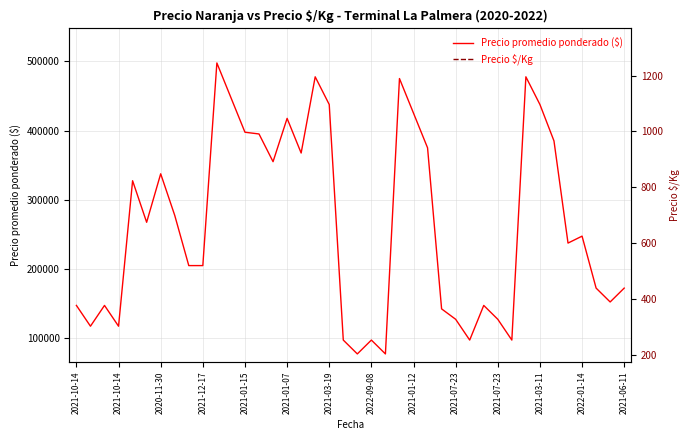

Between 16 and 31, which series saw the biggest shift?

Precio promedio ponderado ($)